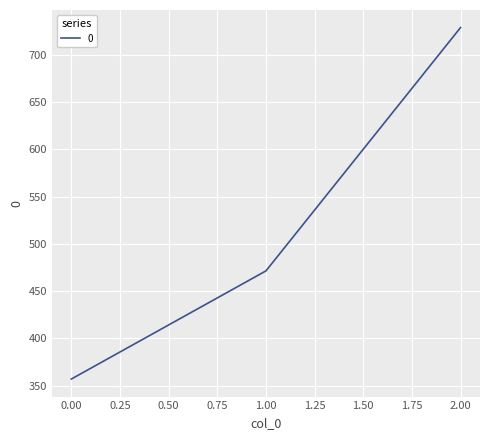

The chart shows a value of 76.3 at 0.00. True or false?

False